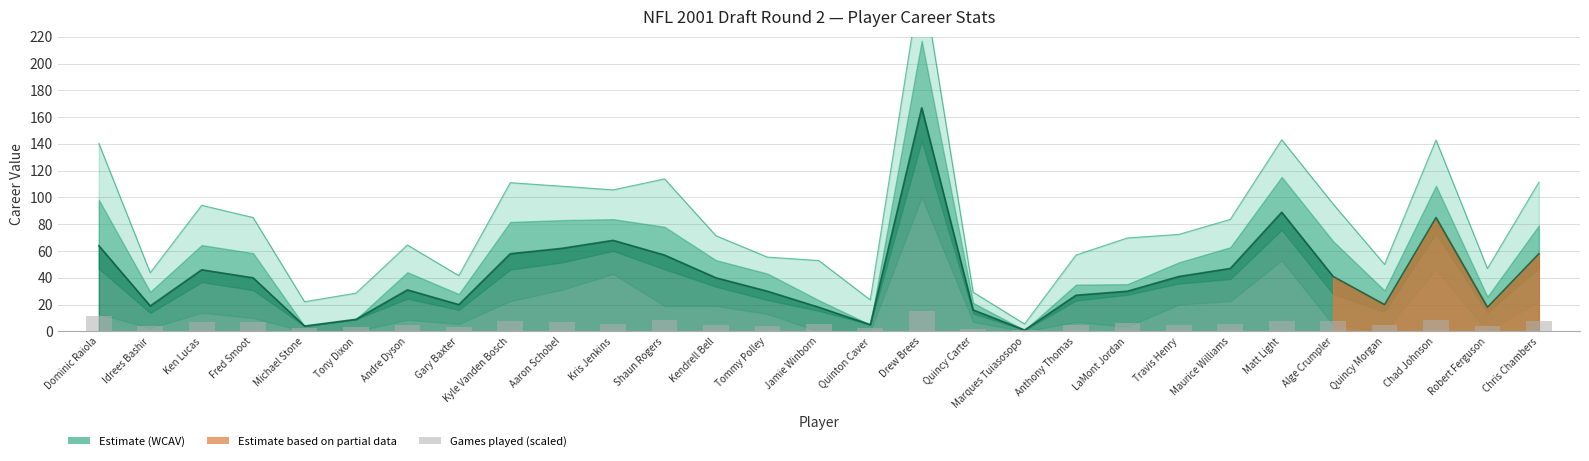

Between Kendrell Bell and Tommy Polley, which is larger?

Kendrell Bell